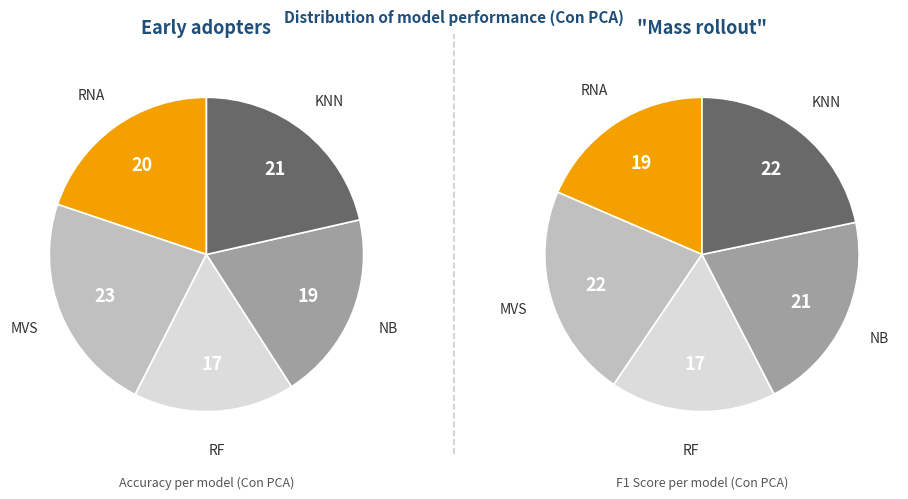

Do NB-Precision and KNN-Precision together represent more than half of the pie?

No